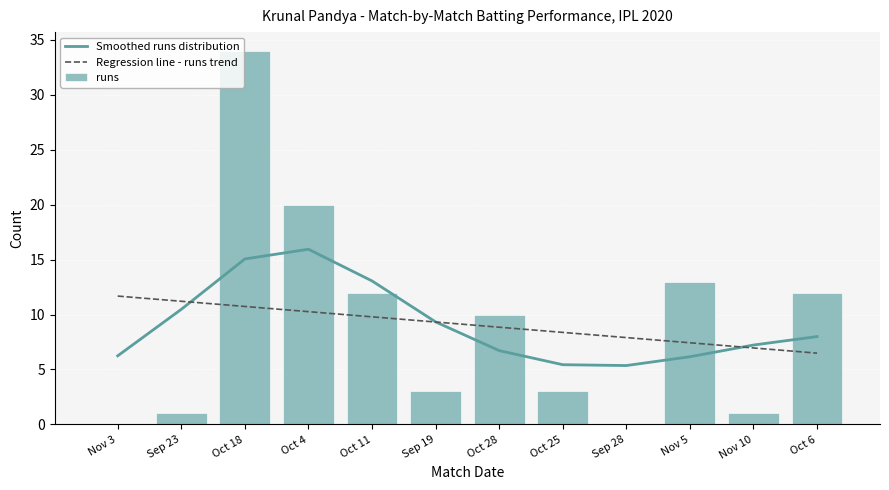

What is the sum of the runs values at Nov 5 and Sep 28?

13